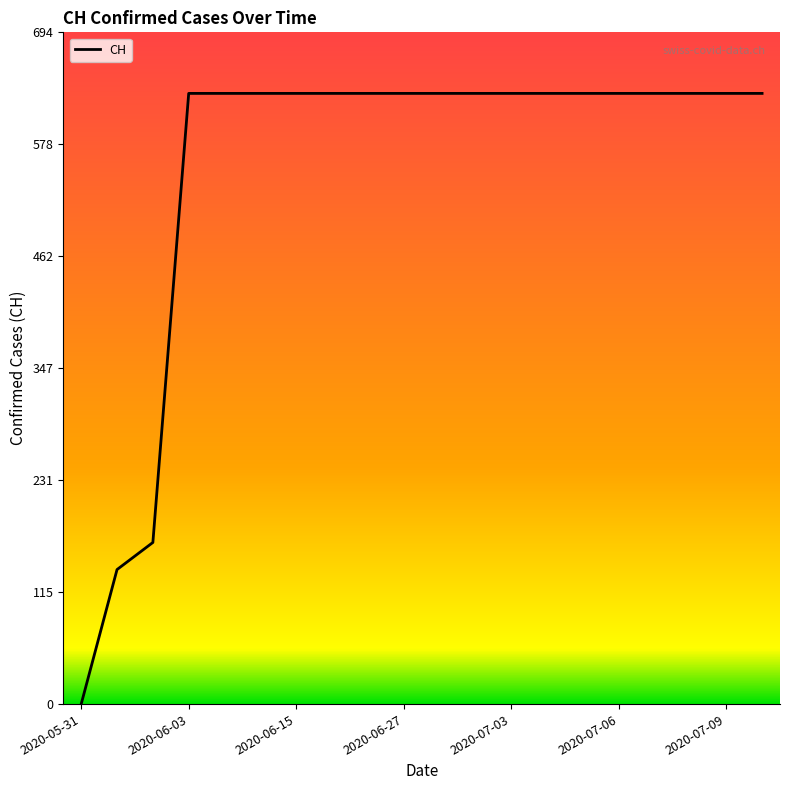

What is the maximum value shown in the chart?

631